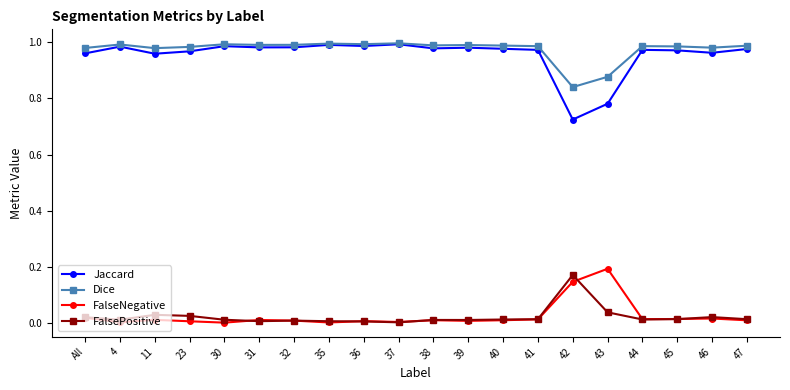

The value of Jaccard at 30 is 0.3. True or false?

False